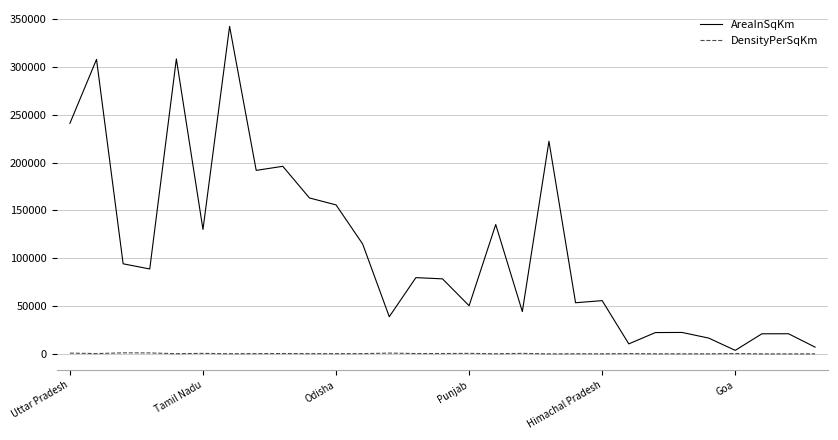

Rank the series by their average value, from highest to lowest.

AreaInSqKm, DensityPerSqKm